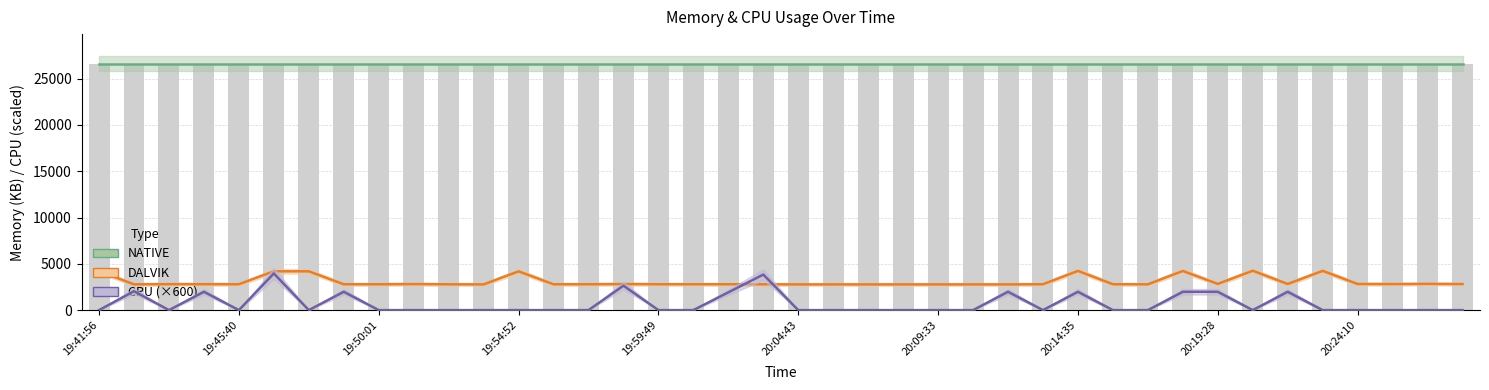

What is the sum of all NATIVE values?

1064960